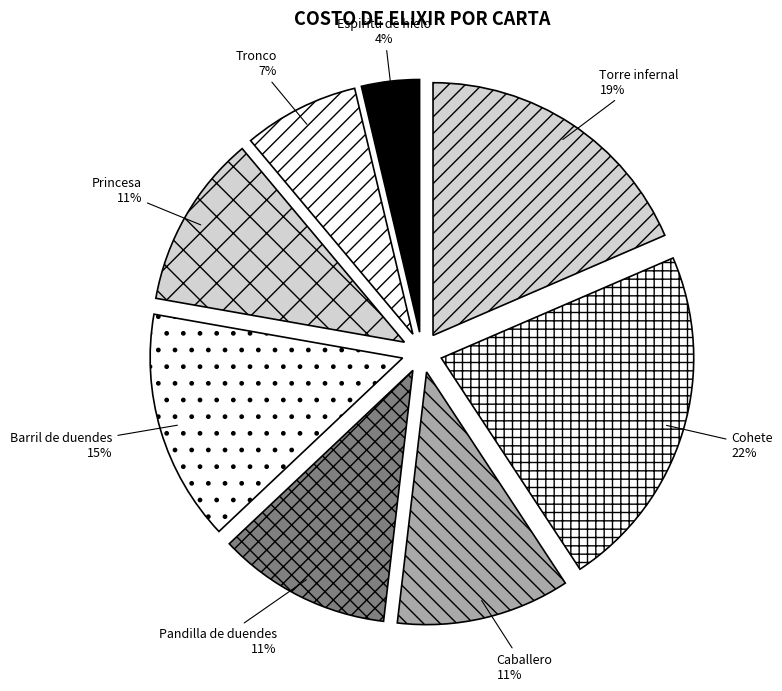

To the nearest percent, what percentage of the pie is Cohete?

22%